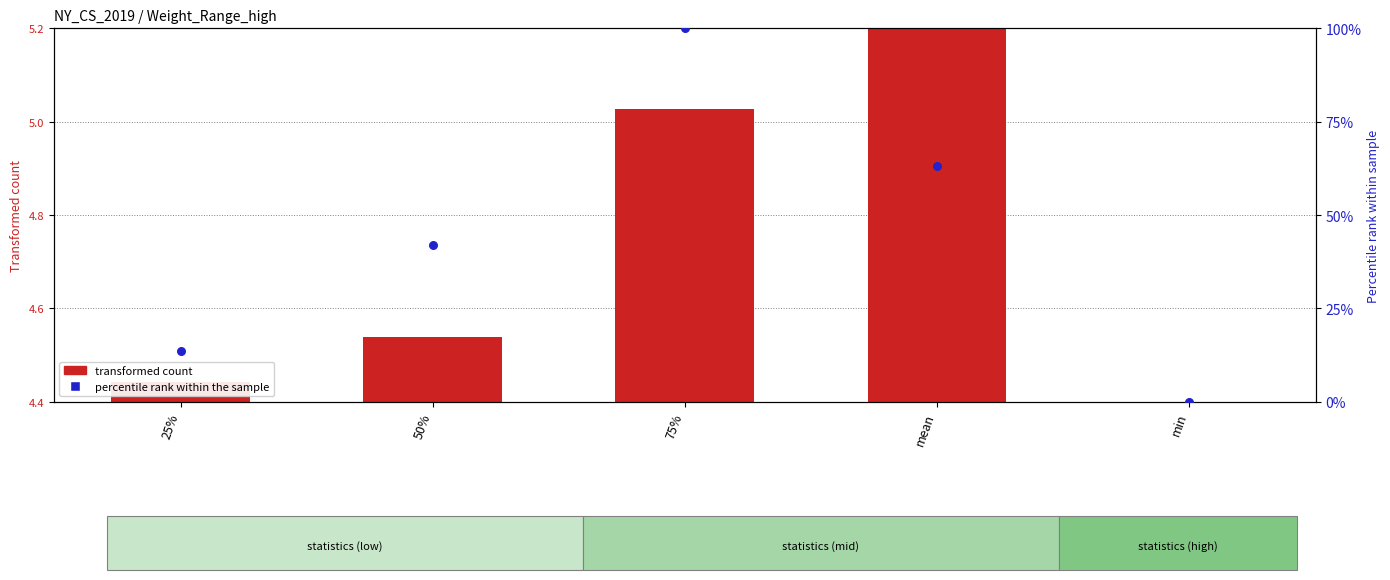

What is the change in value from 25% to min?

-13.6